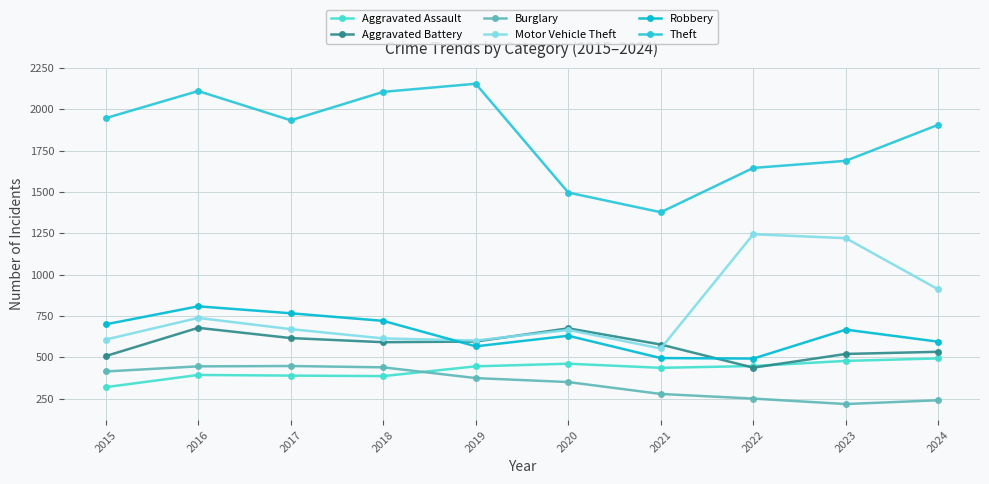

Is the value of Burglary at 2019 greater than the value of Aggravated Assault at 2021?

No